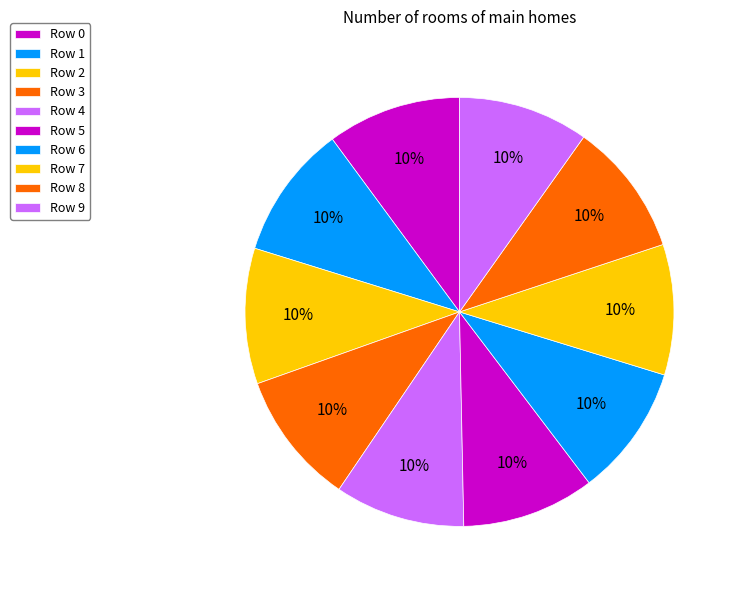

What percentage is the Row 9 slice, to the nearest percent?

10%